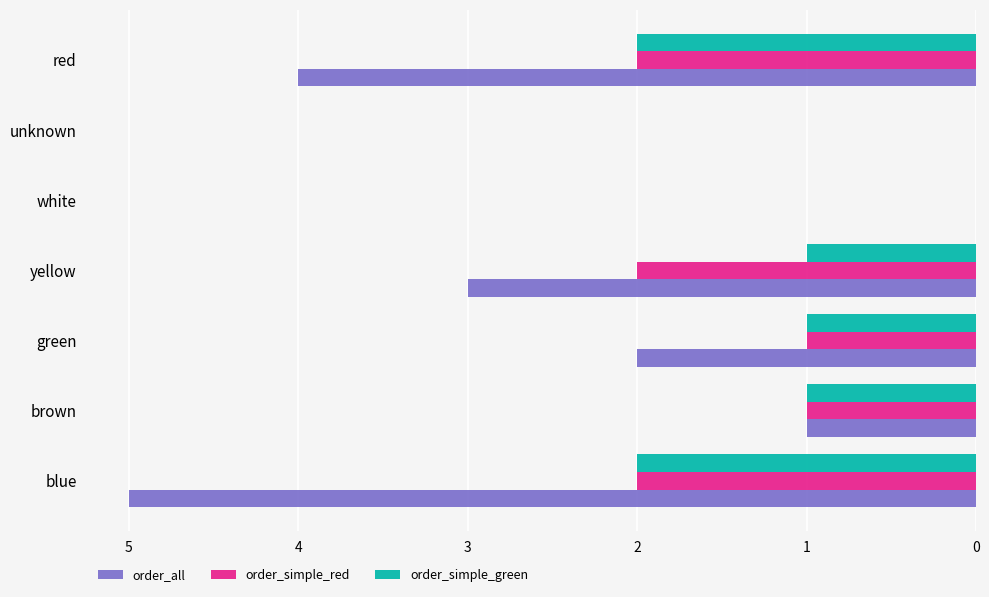

True or false: order_all has a value of 4 at red.

True